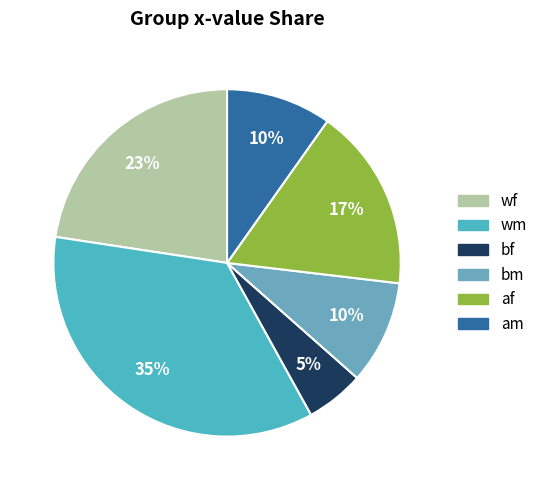

How many slices are in this pie chart?

6